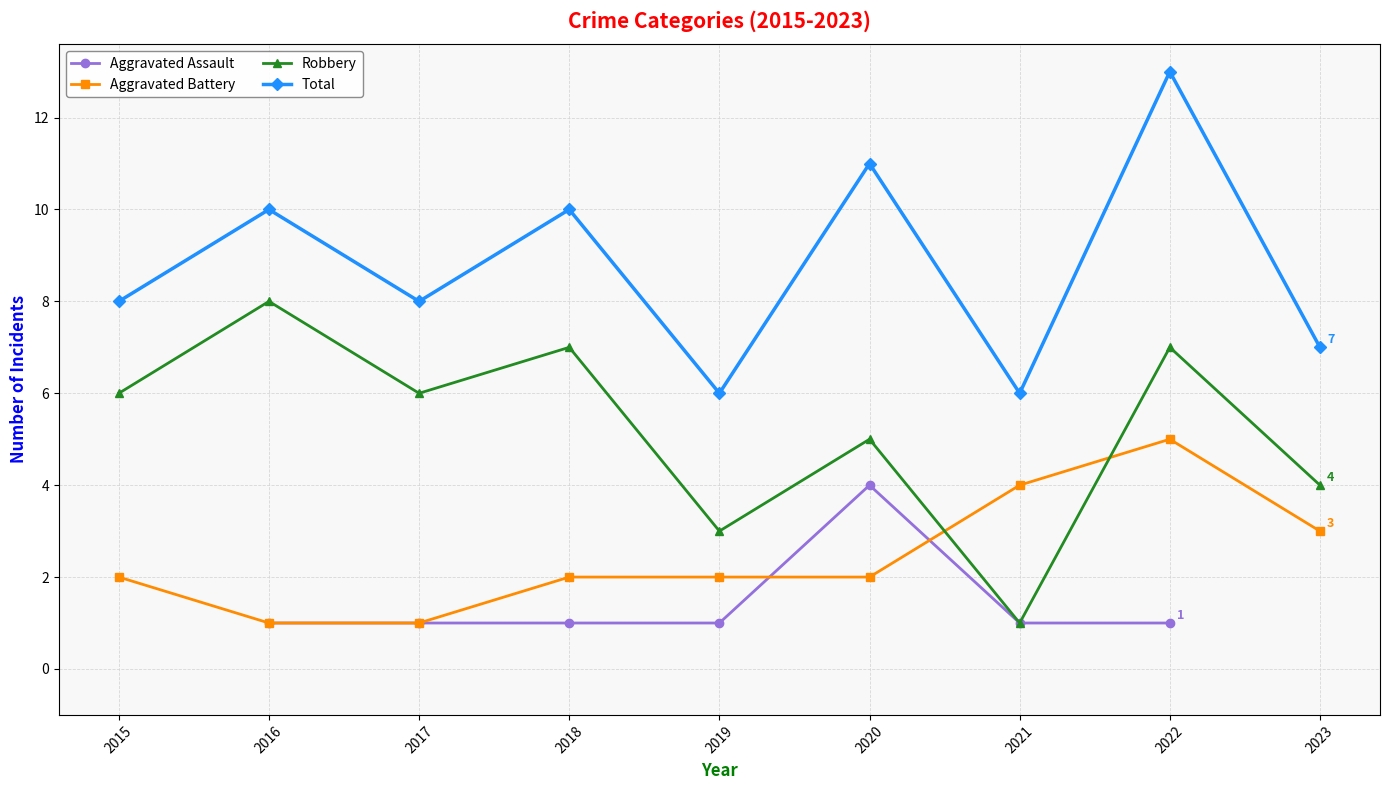

What are all the series names shown in the legend?

Aggravated Assault, Aggravated Battery, Robbery, Total